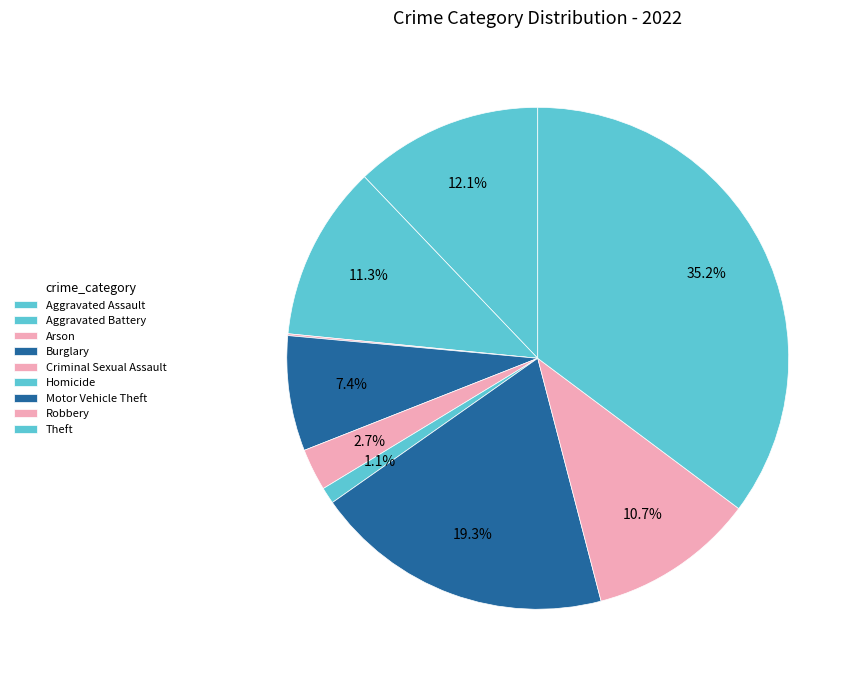

Is it true that Criminal Sexual Assault is 3% of the pie?

True